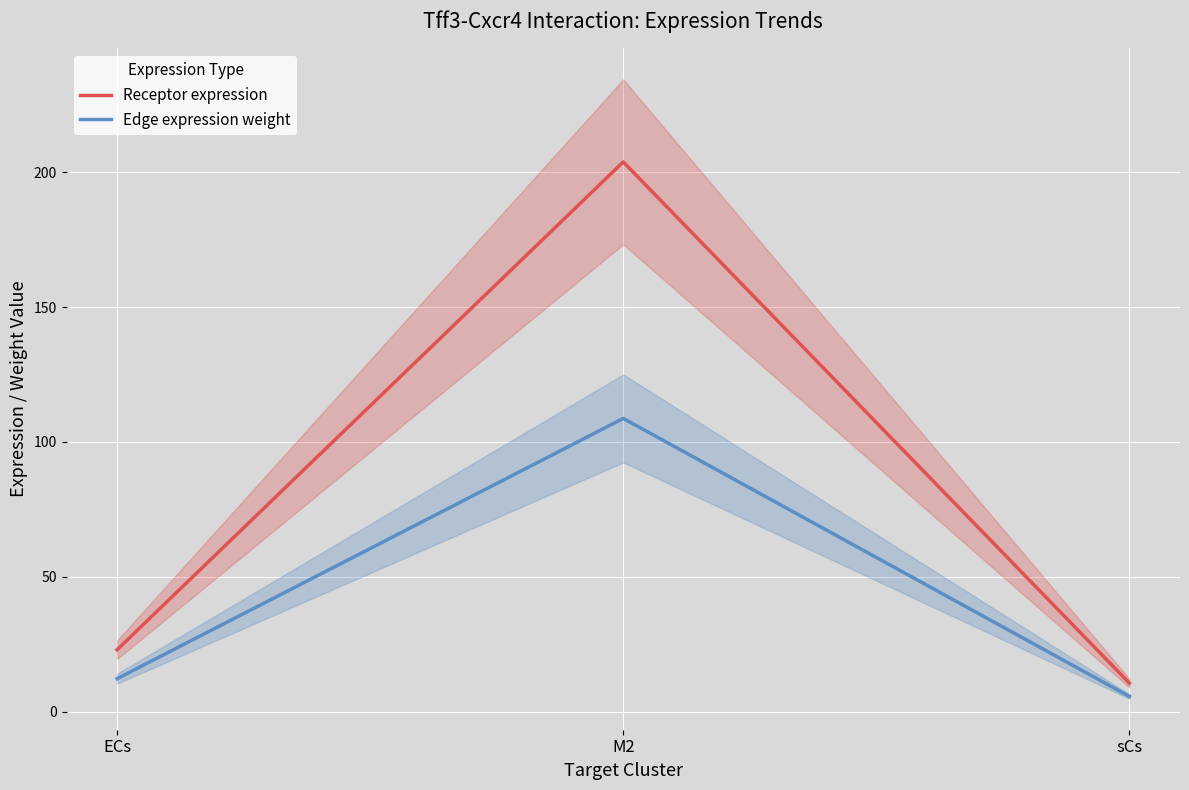

Which series has the largest range (max minus min)?

Receptor expression